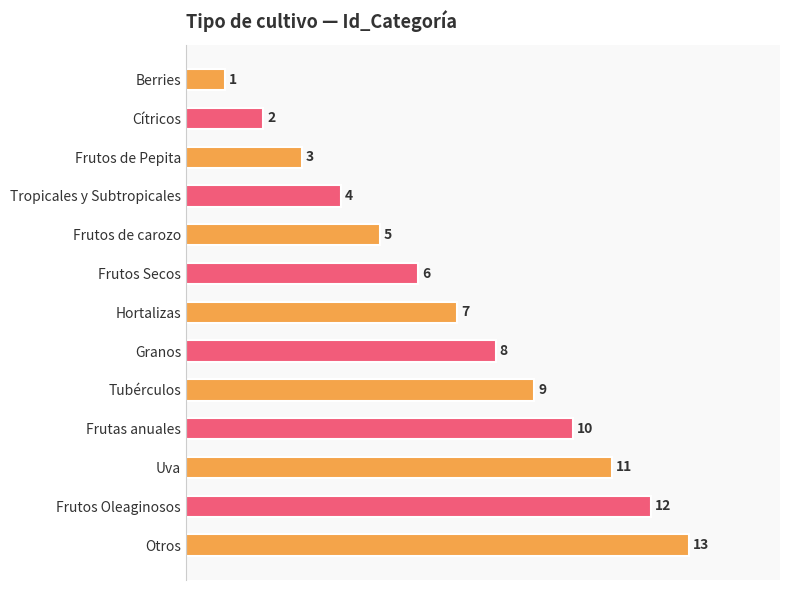

True or false: the data shows 5 at Frutos de carozo.

True